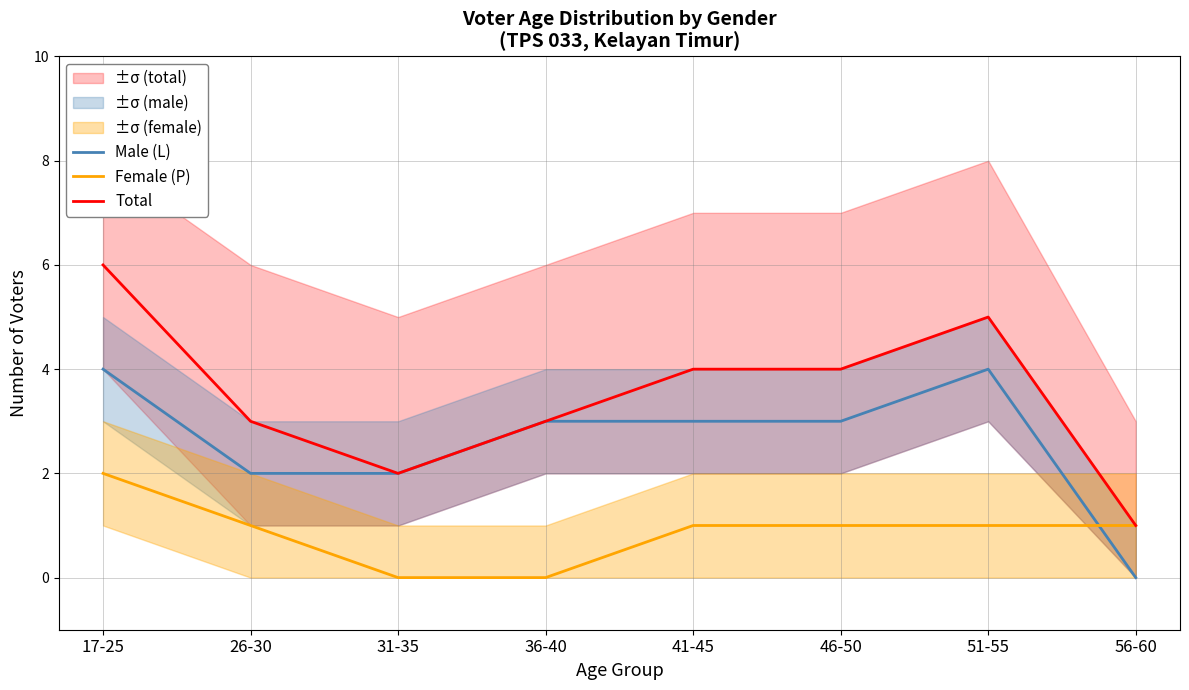

Between 17-25 and 51-55, which series saw the biggest shift?

Female (P)